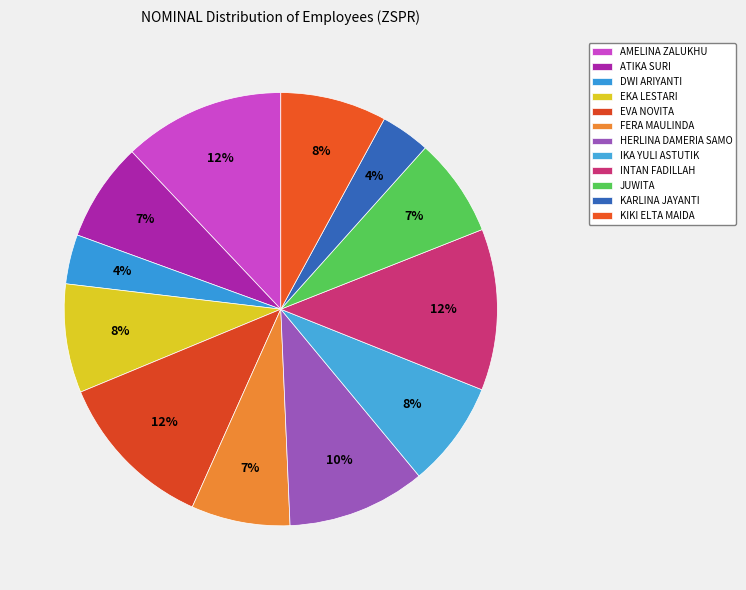

Is the sum of AMELINA ZALUKHU and KIKI ELTA MAIDA greater than half?

No